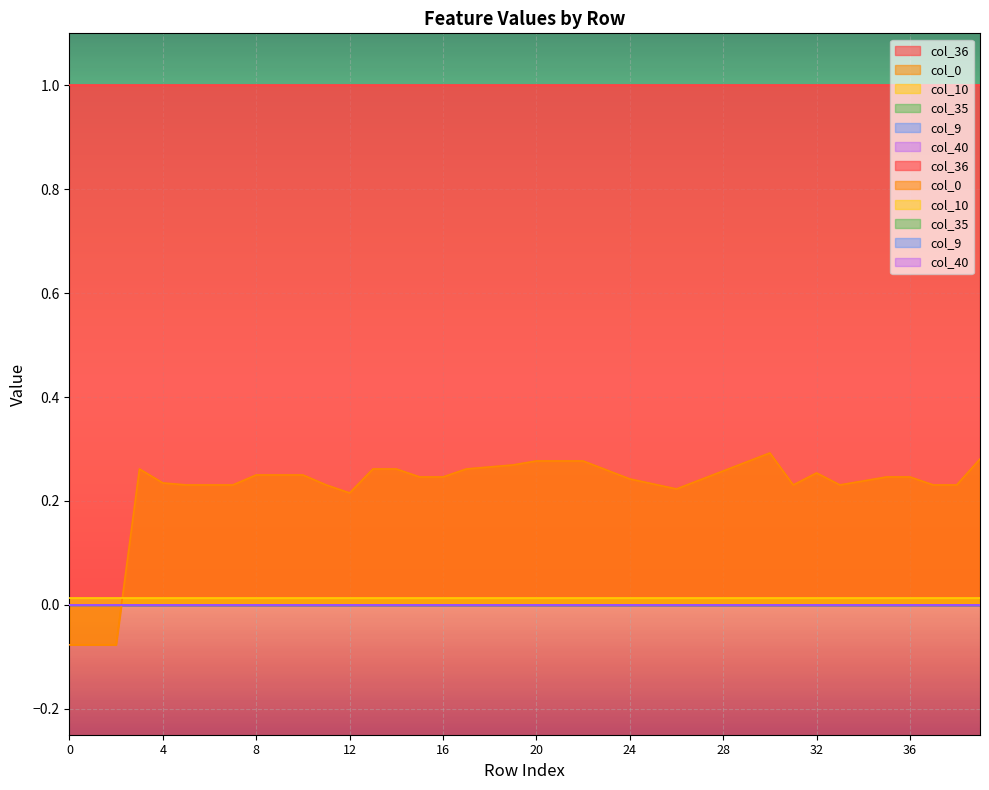

How many lines are shown in the chart?

6